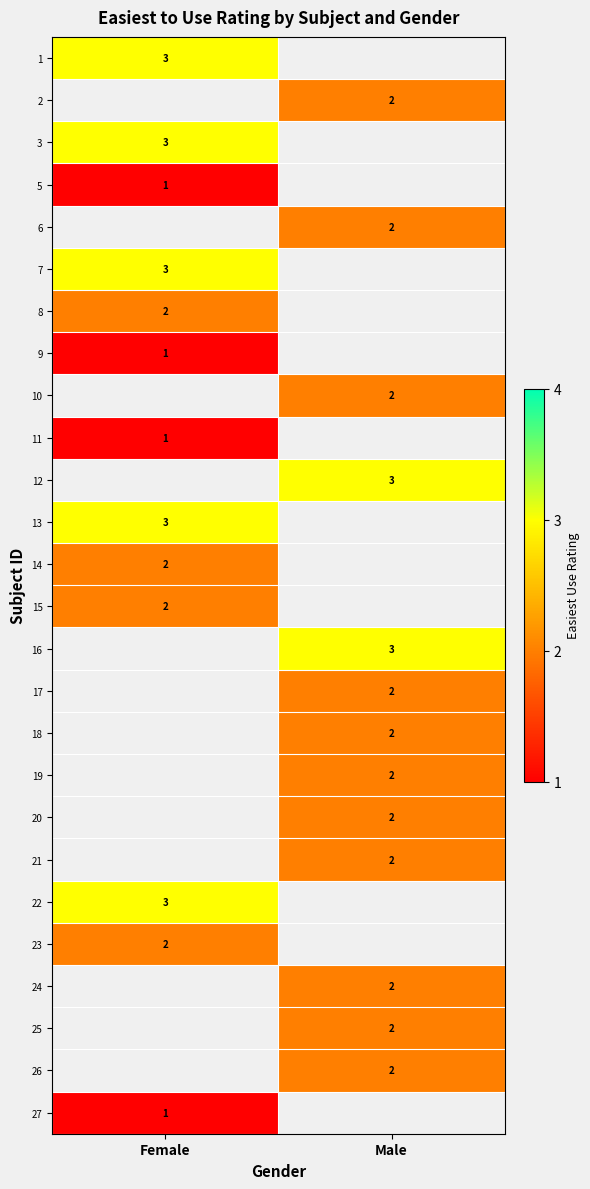

What is the difference between the highest and lowest values at Female?

2.0